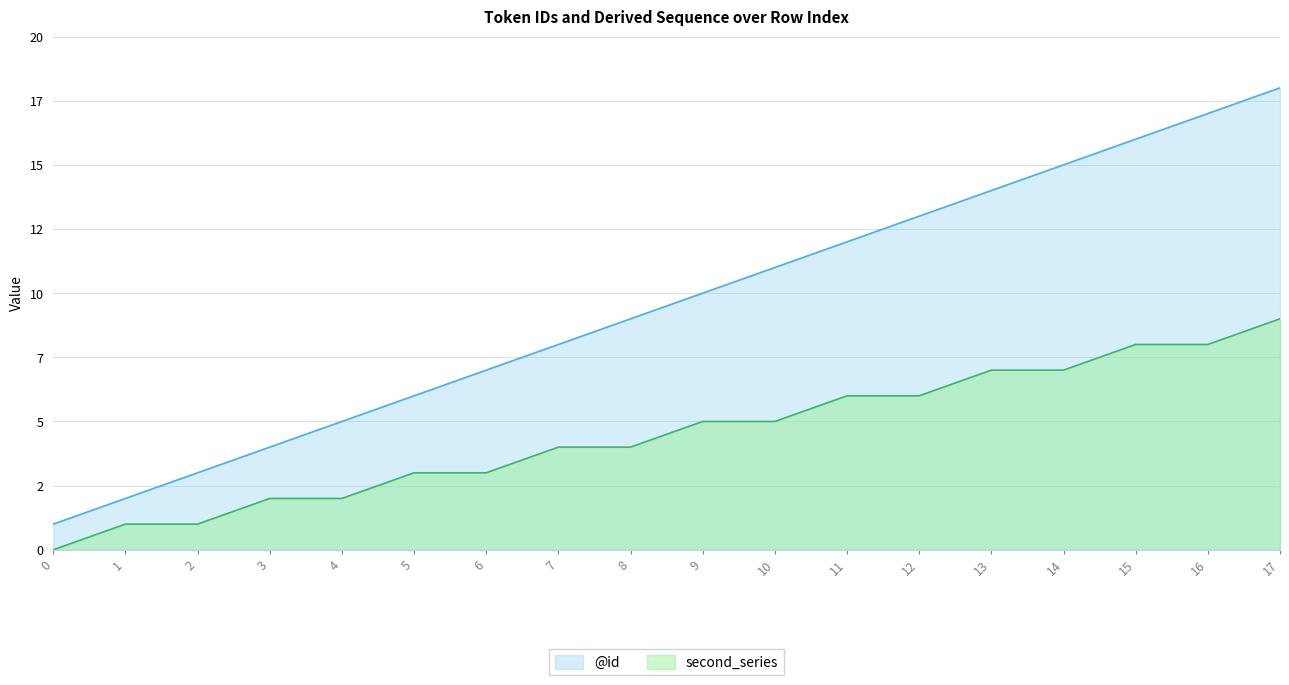

At which category is the sum across all series the highest?

17